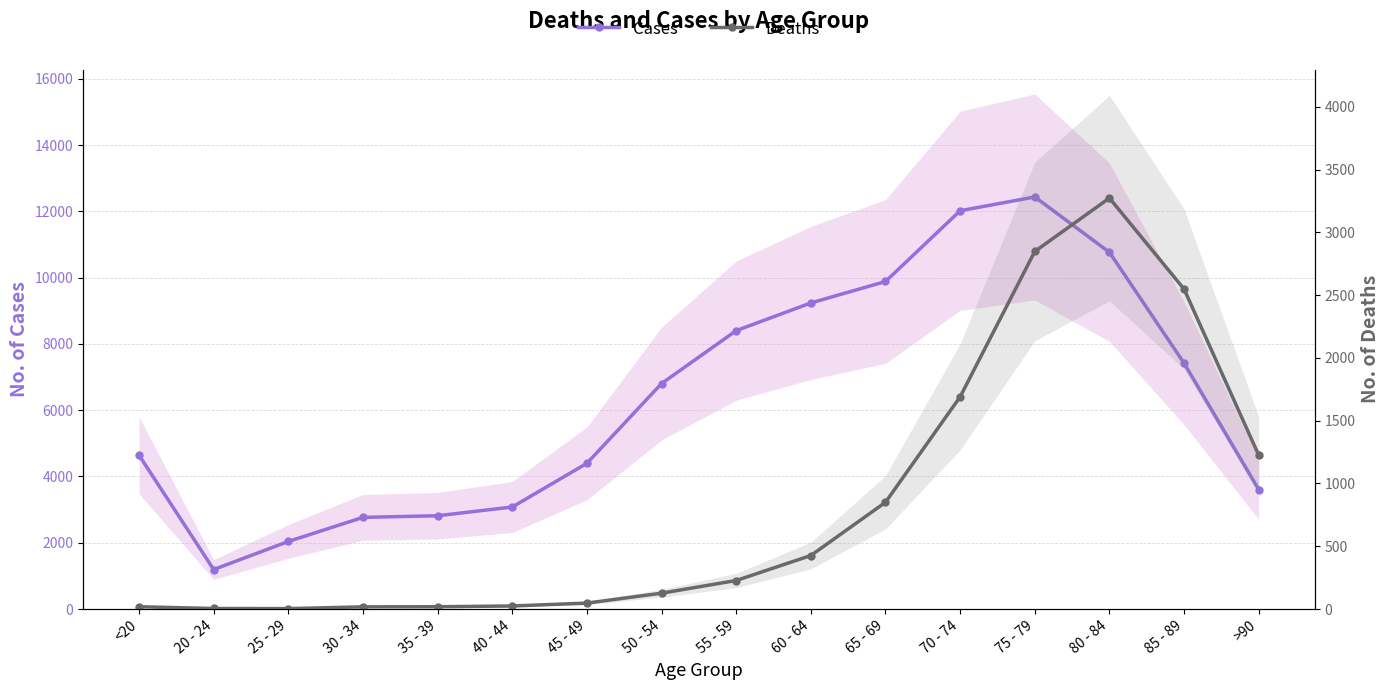

What are all the series names shown in the legend?

Cases, Deaths